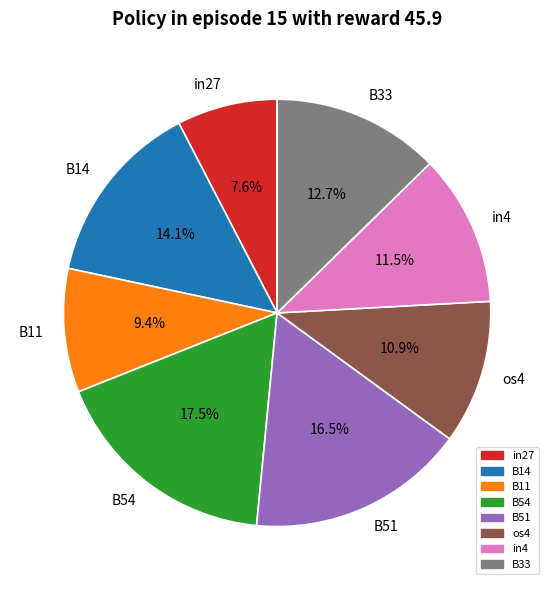

The in27 slice represents 8% of the pie. True or false?

True